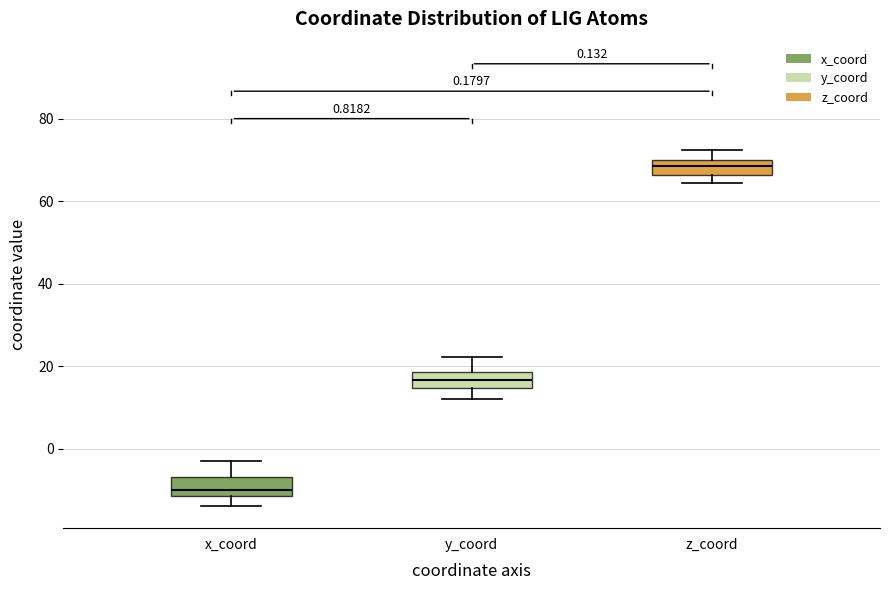

Which box's median line is the highest?

z_coord